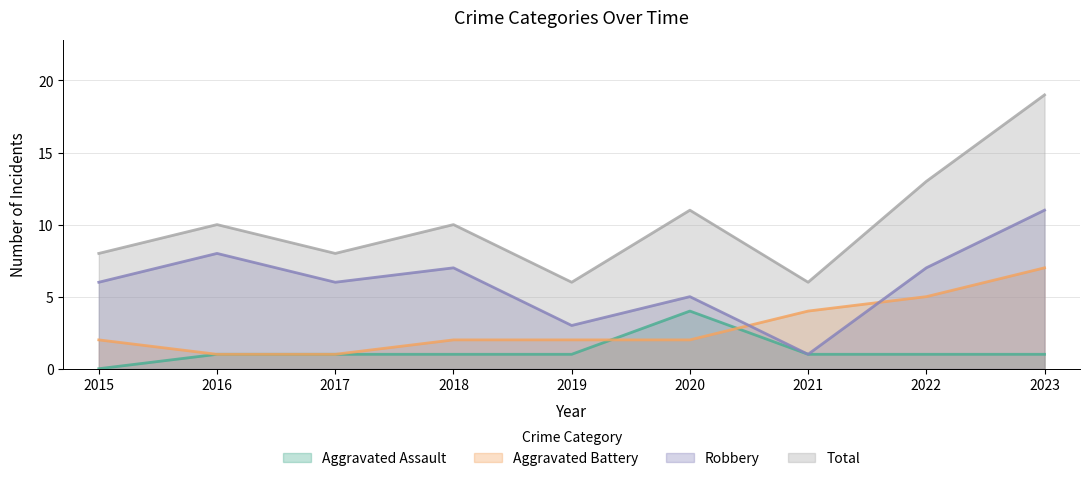

Rank the series at 2016 from lowest to highest value.

Aggravated Assault, Aggravated Battery, Robbery, Total